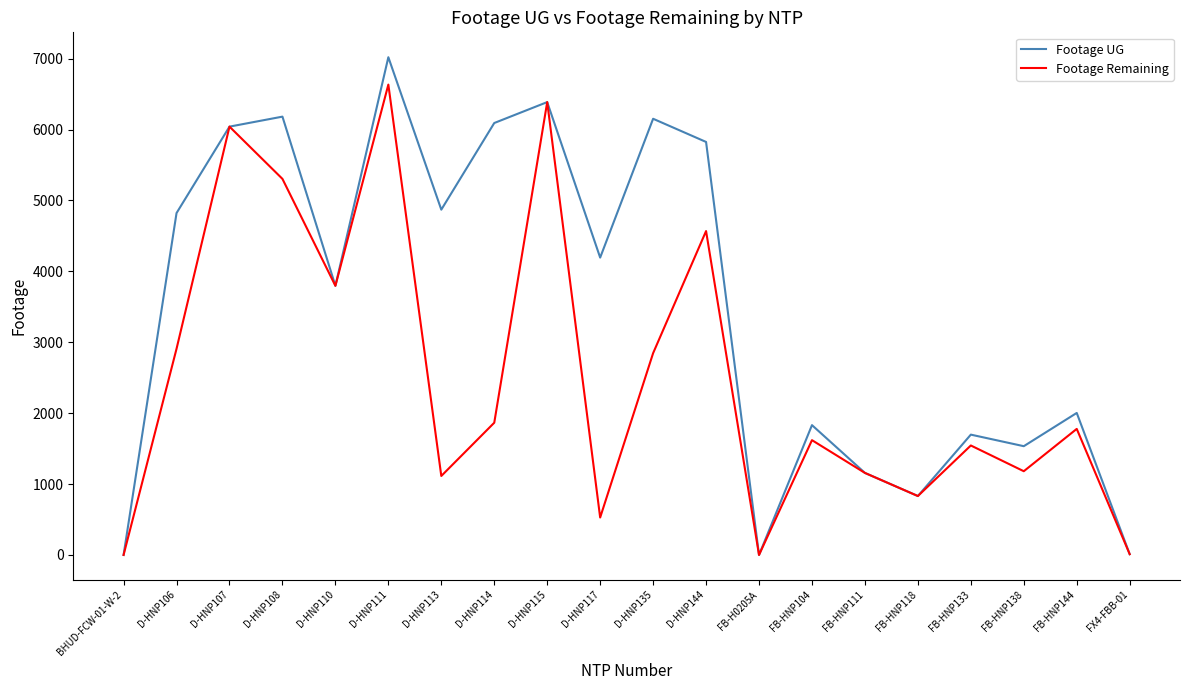

Which series has the largest total across all categories?

Footage UG